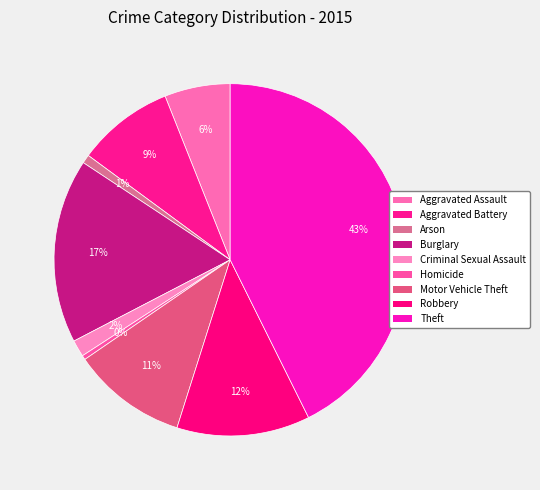

Is it true that Criminal Sexual Assault is 2% of the pie?

True